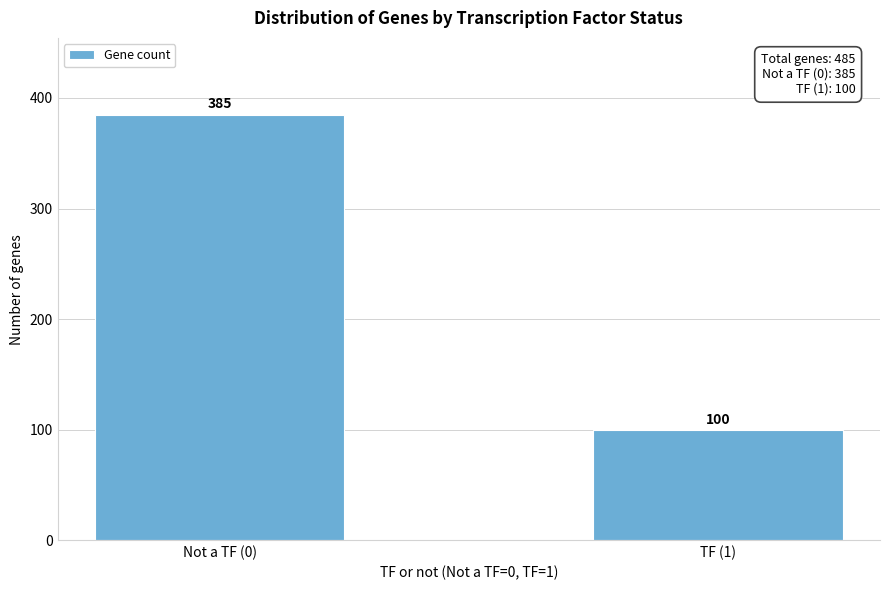

Reading left to right, transcribe all the data shown in this chart.

385	100